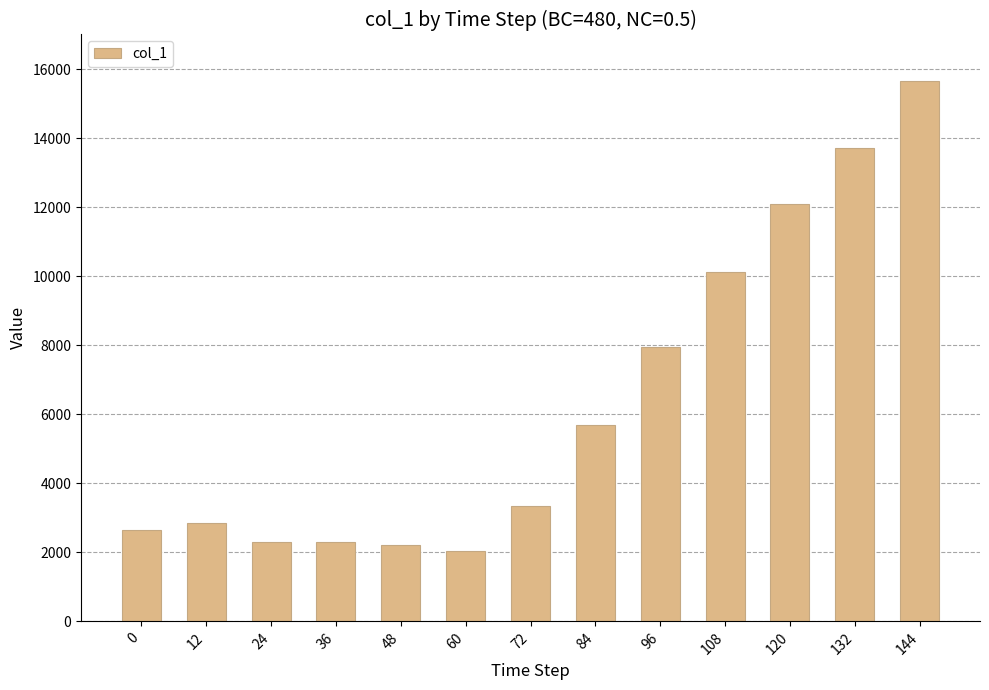

Does the chart contain stacked bars?

No